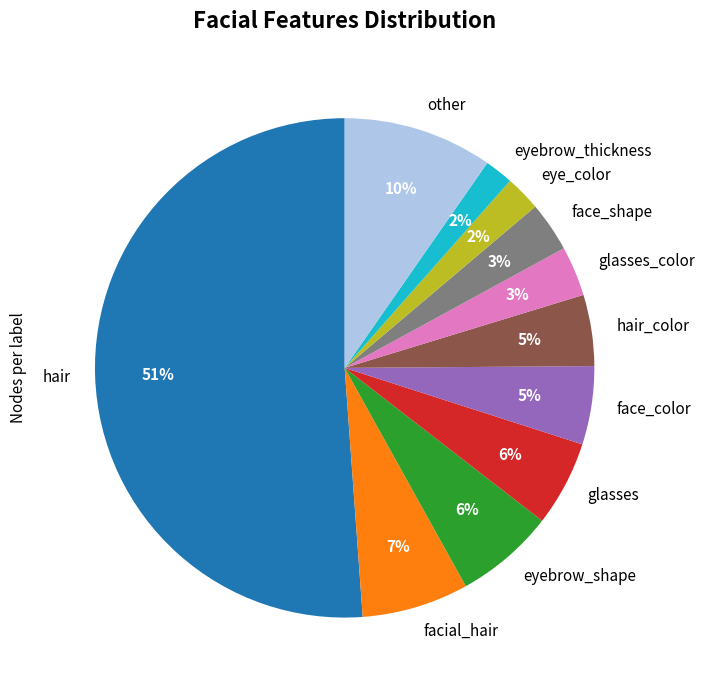

Between eye_color and hair, which is larger?

hair